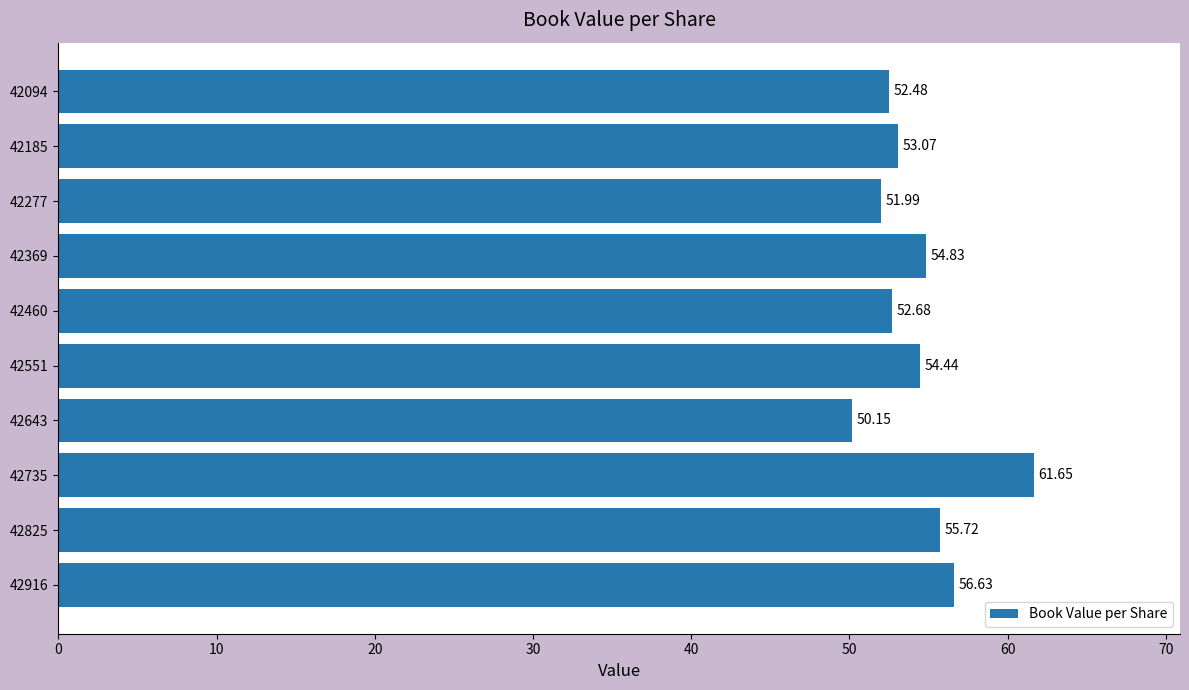

What is the ratio of the value at 42094 to the value at 42643?

1.0